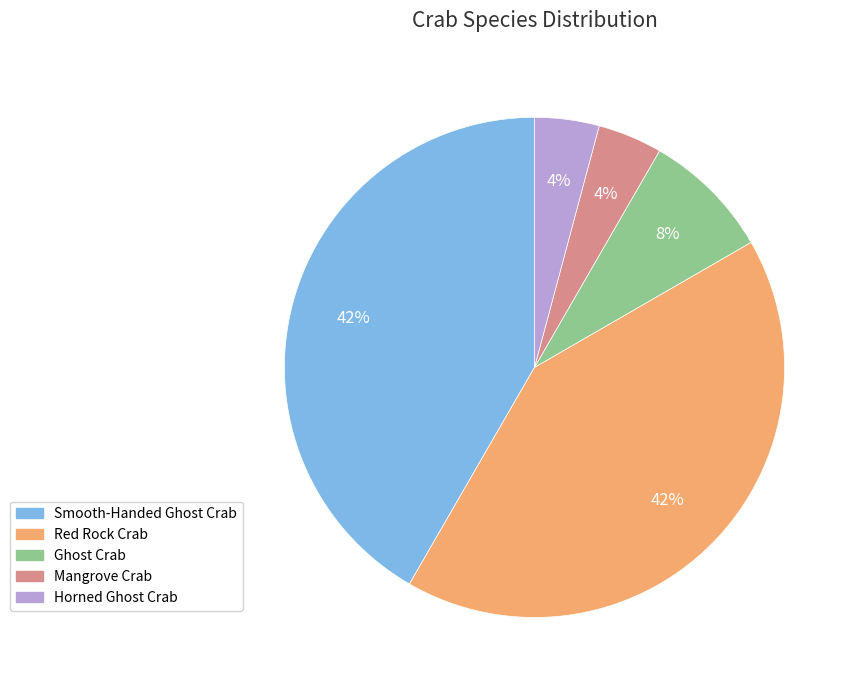

To the nearest percent, what portion does Red Rock Crab represent?

42%